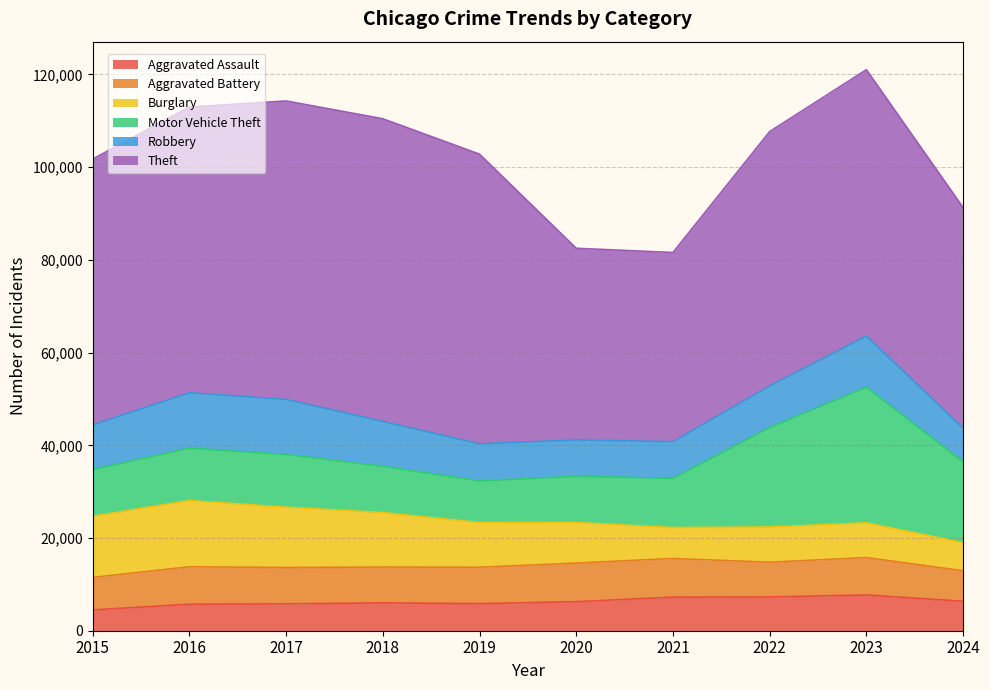

Reading left to right, extract all data points from this chart.

Aggravated Assault: 2015=4480	2016=5713	2017=5793	2018=6002	2019=5841	2020=6265	2021=7242	2022=7280	2023=7710	2024=6363
Aggravated Battery: 2015=7019	2016=8086	2017=7845	2018=7735	2019=7858	2020=8321	2021=8347	2022=7492	2023=8077	2024=6569
Burglary: 2015=13184	2016=14289	2017=13001	2018=11747	2019=9638	2020=8758	2021=6662	2022=7593	2023=7484	2024=6055
Motor Vehicle Theft: 2015=10068	2016=11285	2017=11380	2018=9985	2019=8977	2020=9959	2021=10604	2022=21463	2023=29249	2024=17481
Robbery: 2015=9638	2016=11960	2017=11880	2018=9681	2019=7995	2020=7855	2021=7920	2022=8963	2023=11052	2024=7234
Theft: 2015=57351	2016=61623	2017=64386	2018=65290	2019=62495	2020=41341	2021=40815	2022=54887	2023=57450	2024=47583